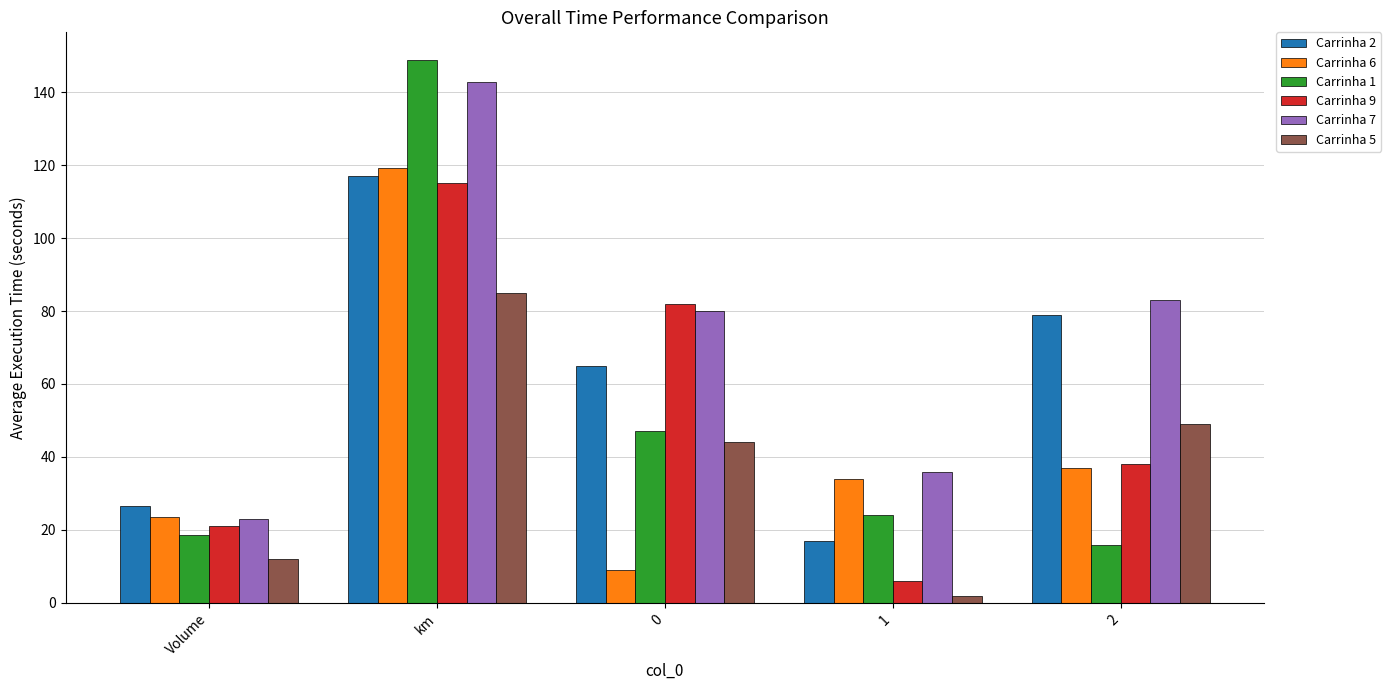

How many values in the Carrinha 7 series are below 80?

2